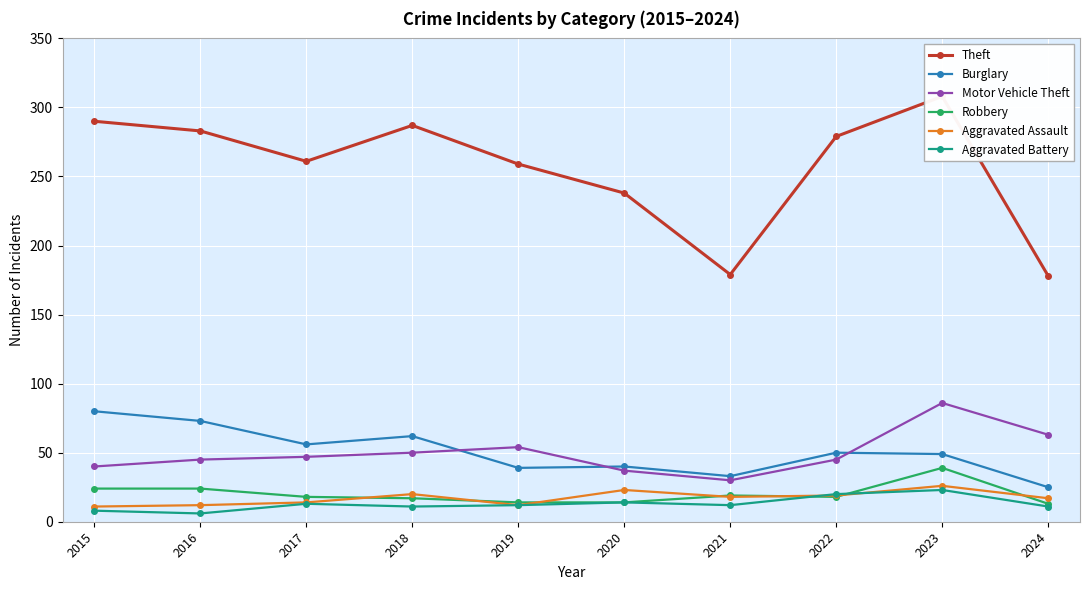

Is the value of Aggravated Assault at 2024 greater than the value of Aggravated Battery at 2021?

Yes